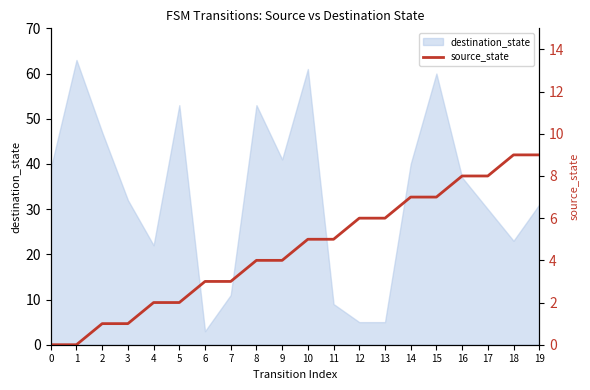

How many values exceed 5?

8